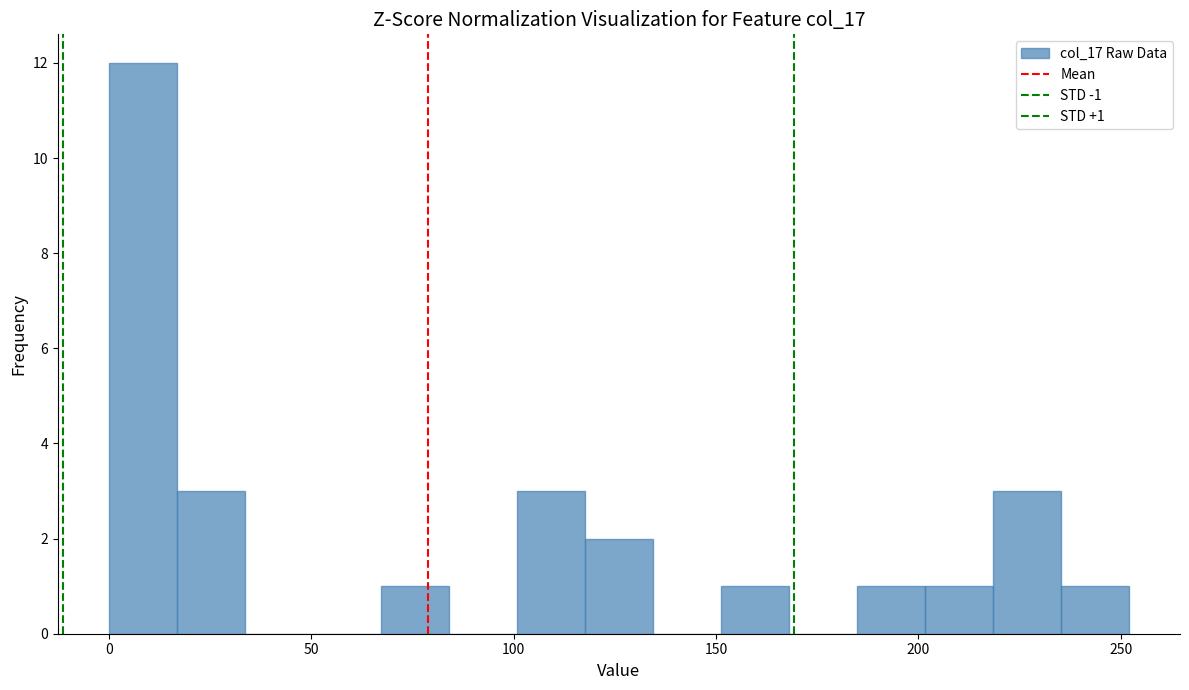

Around what value on the x-axis is the tallest bar? Give the approximate position of its centre, as read against the axis.

10